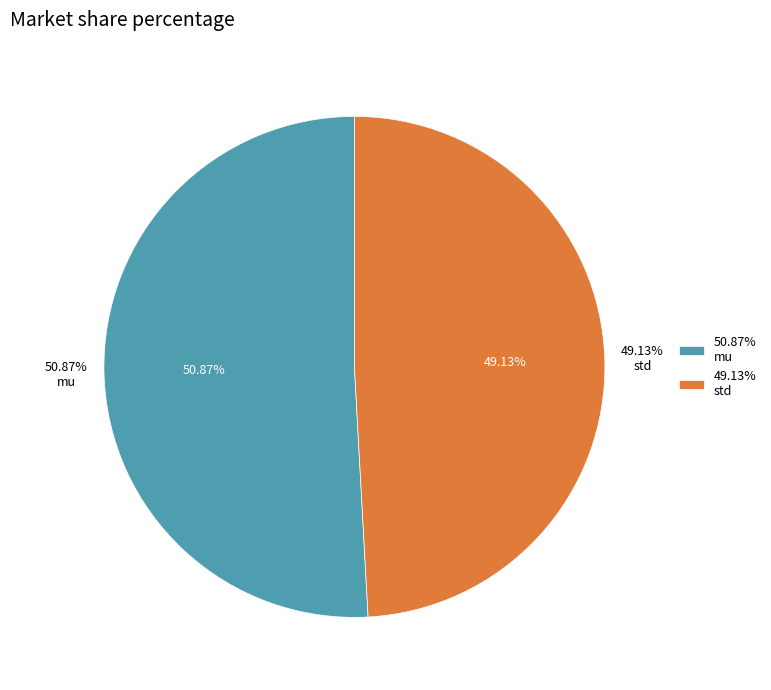

Rank the categories by value from lowest to highest.

std, mu